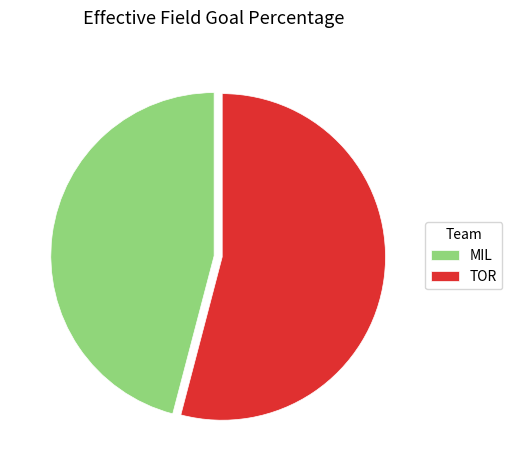

Which slice is the largest?

TOR